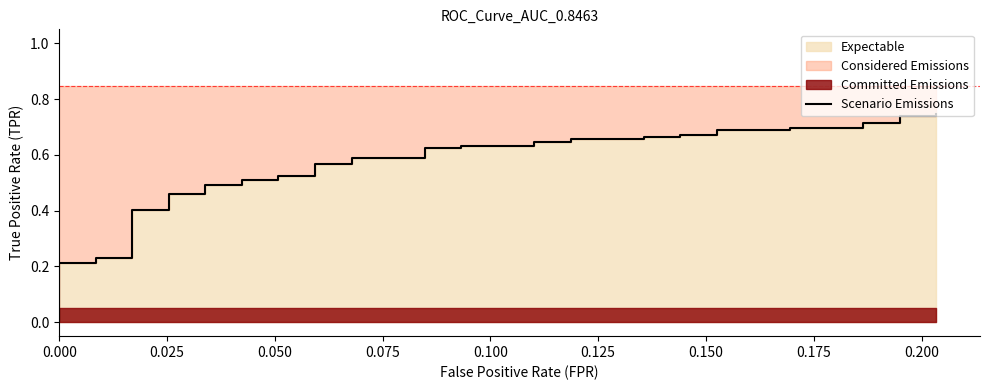

The chart shows a value of 0.3 at 38. True or false?

False